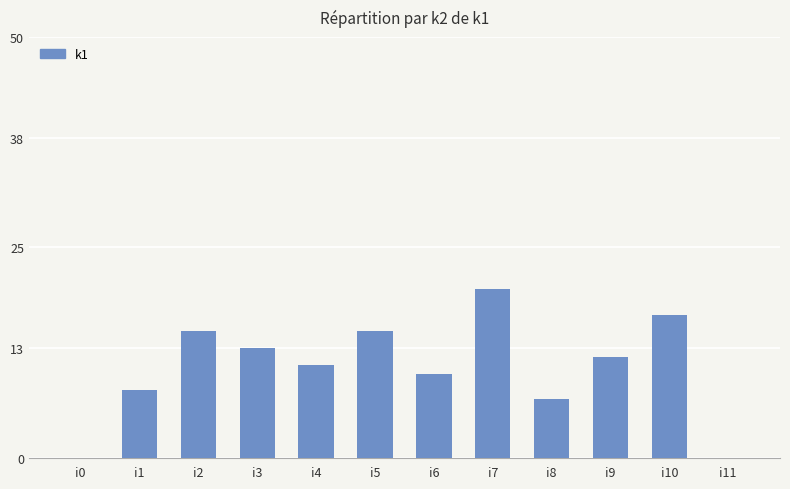

True or false: the data shows 11 at i1.

False